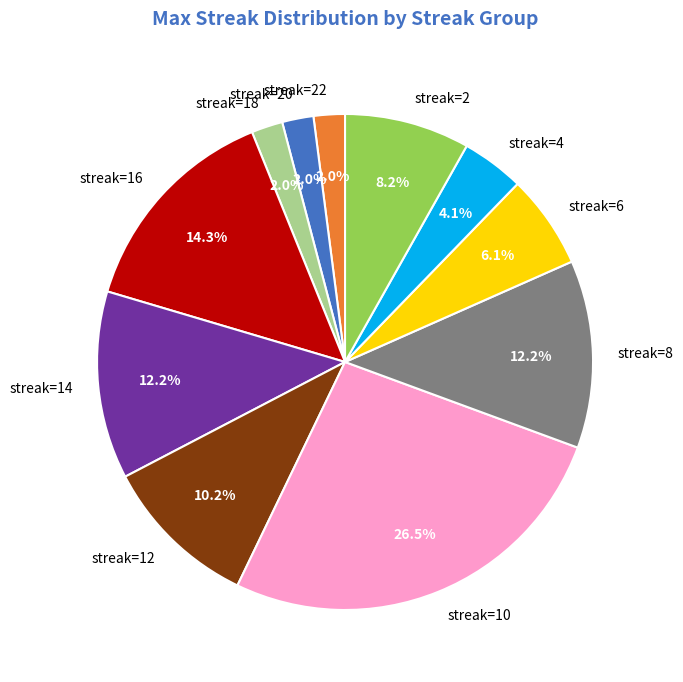

Does streak=10 account for over 50% of the chart?

No